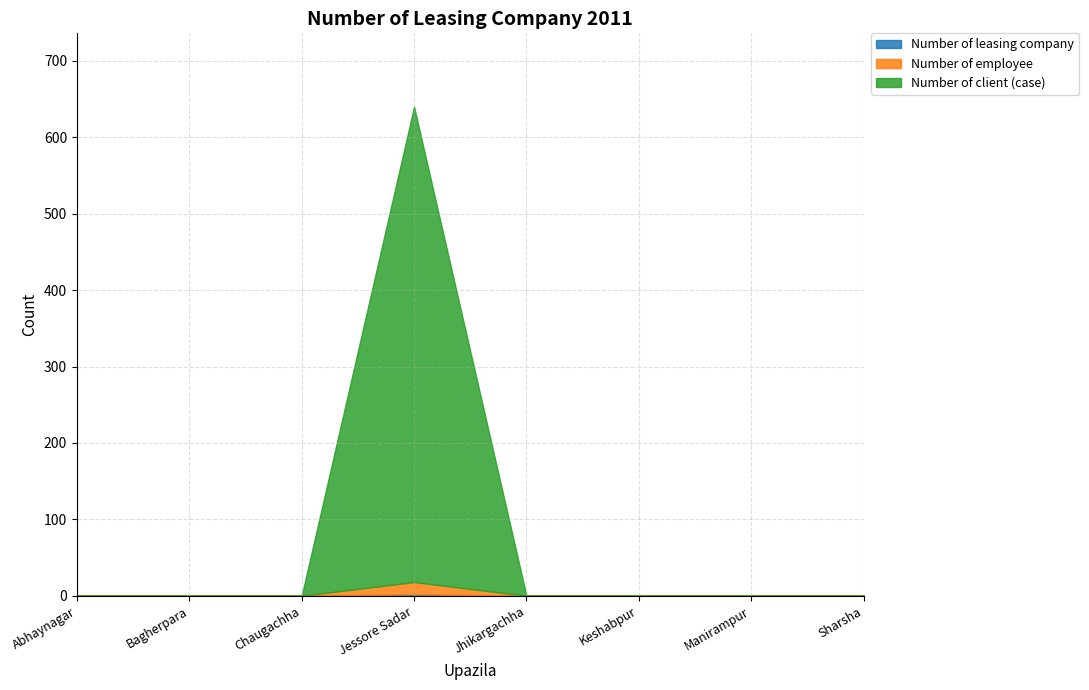

Where is Number of leasing company nearest to the value 1?

Abhaynagar